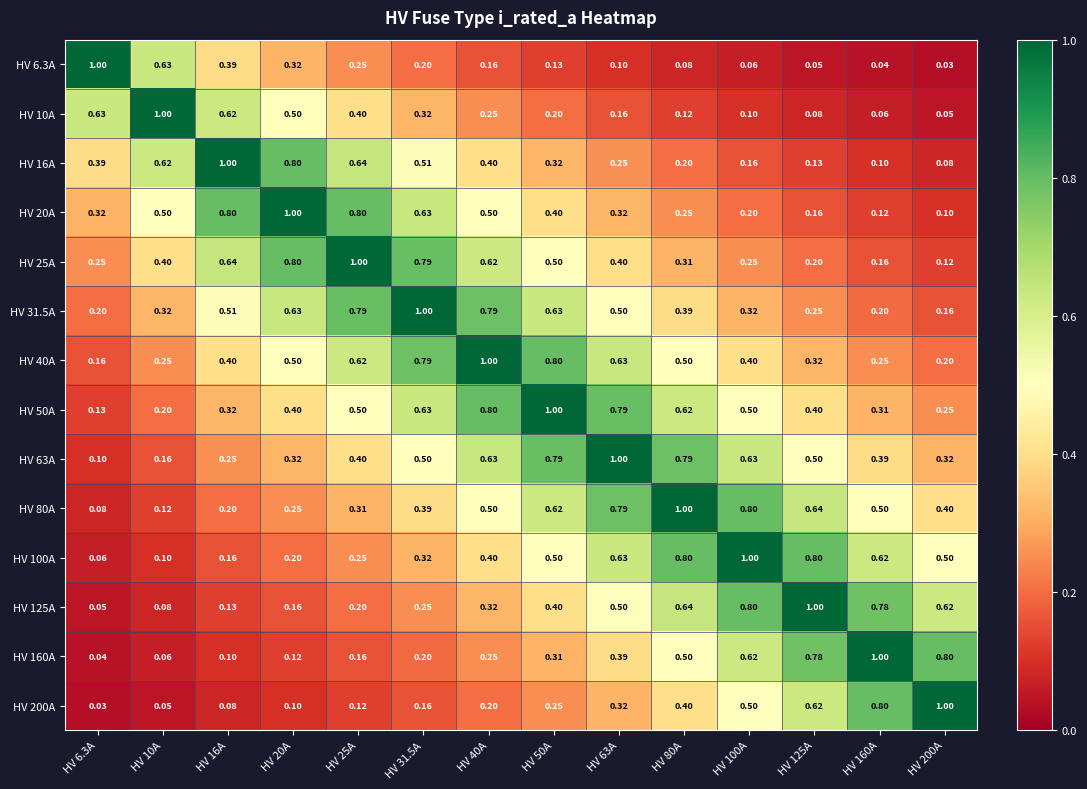

Is the value of HV 31.5A at HV 40A greater than the value of HV 6.3A at HV 125A?

Yes